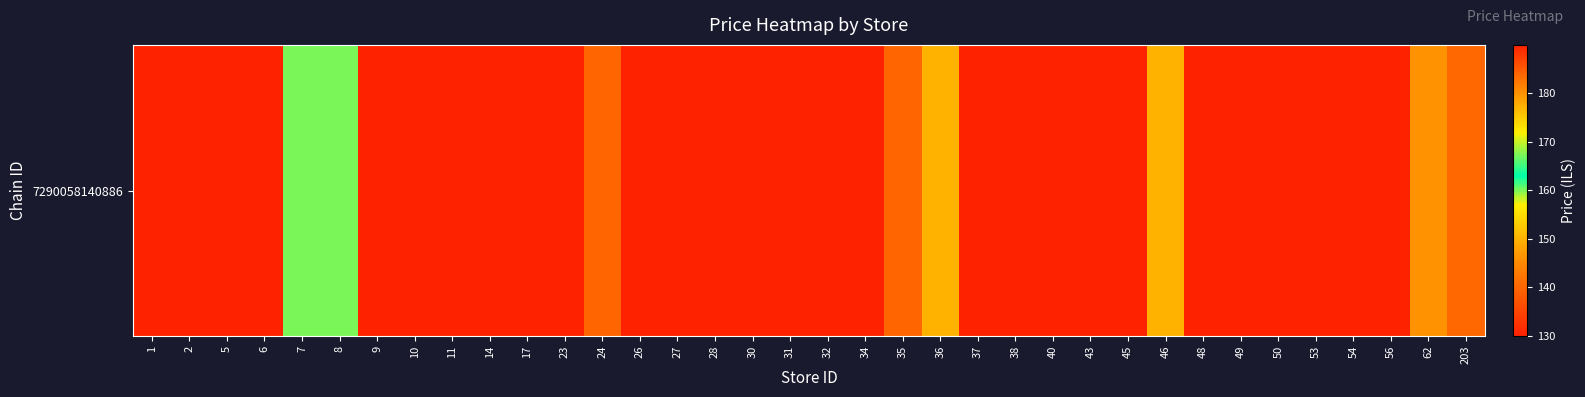

At which category does the chart reach its peak across all series?

1